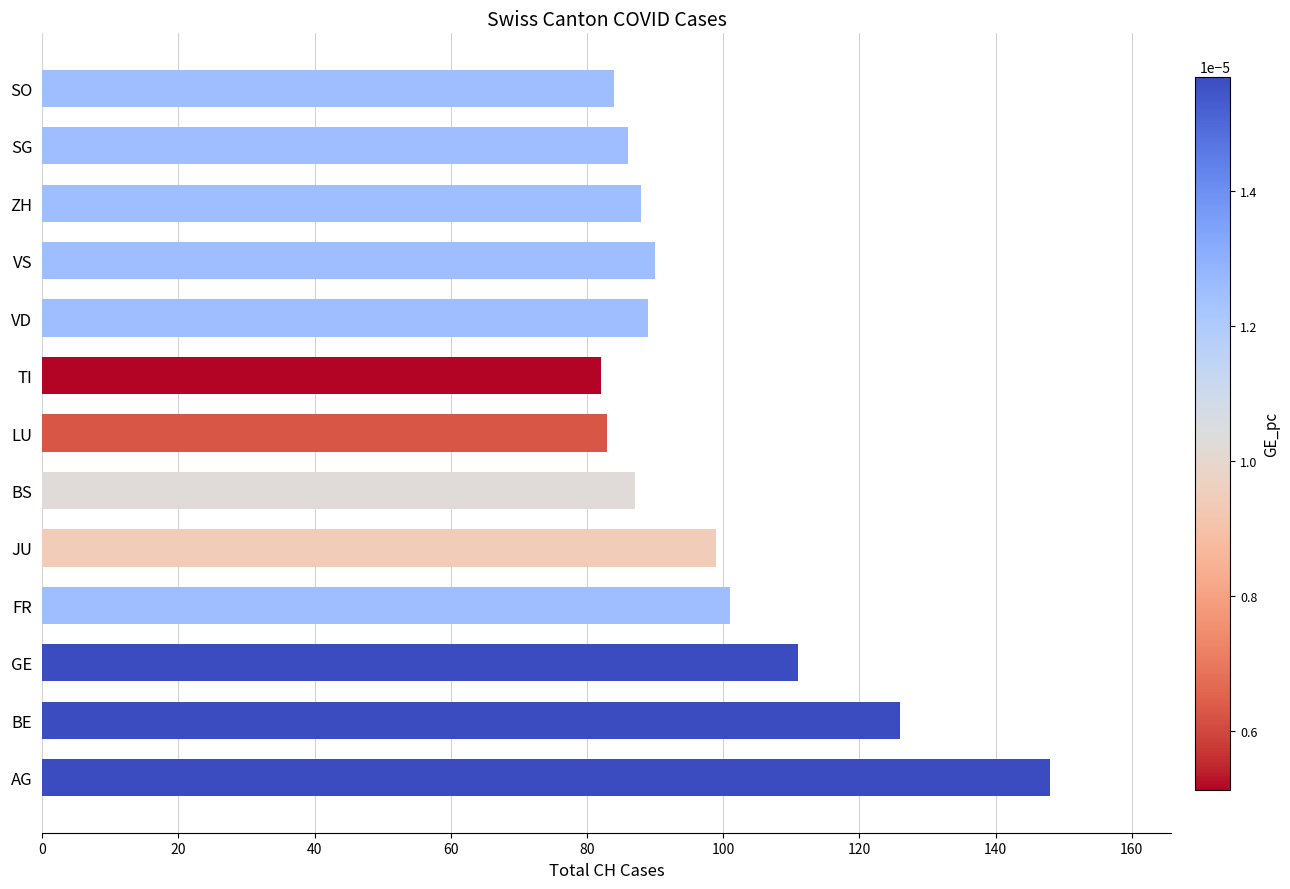

What is the change in value from VD to SO?

-5